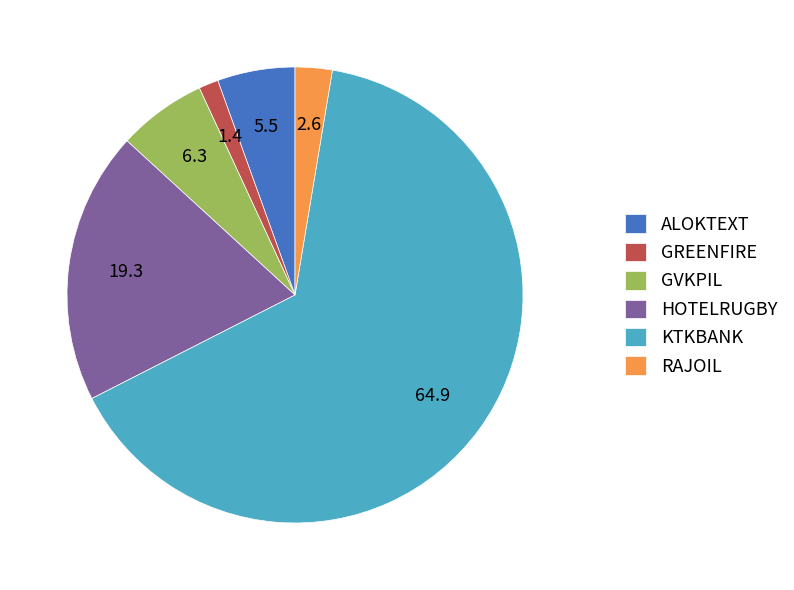

How many slices are in this pie chart?

6